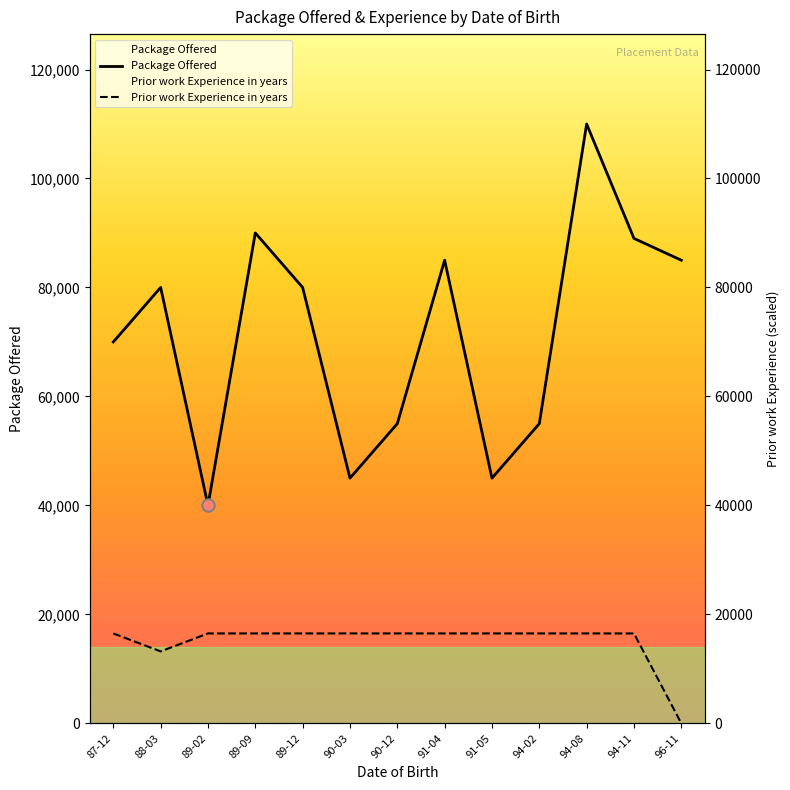

Which series has the largest total across all categories?

Package Offered